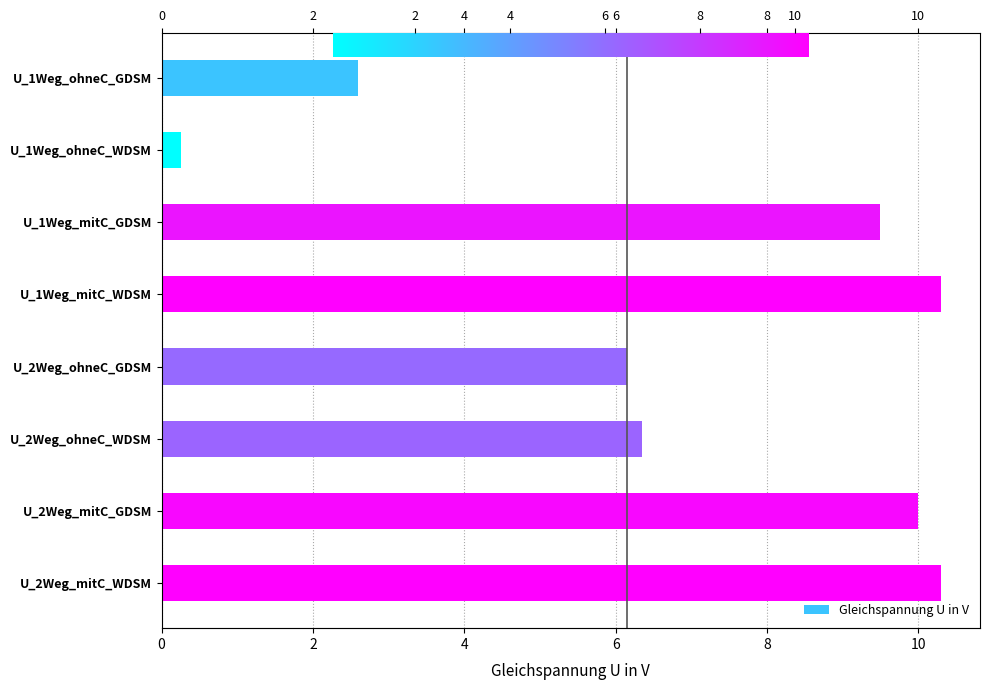

What is the difference between the maximum and minimum values?

10.0